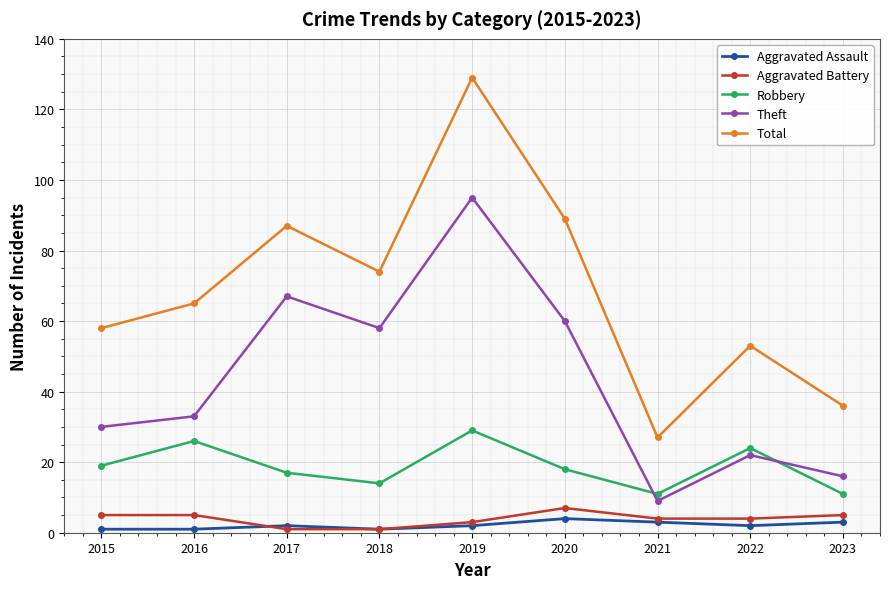

What is the difference between the maximum and minimum values in the Aggravated Battery series?

6